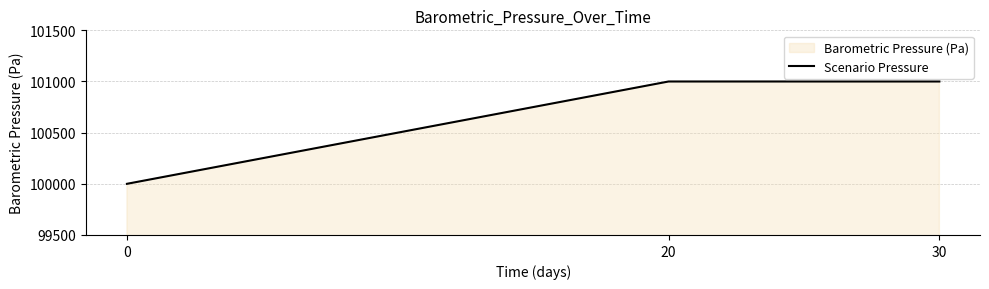

Count the values in the range 100000 to 101000.

3